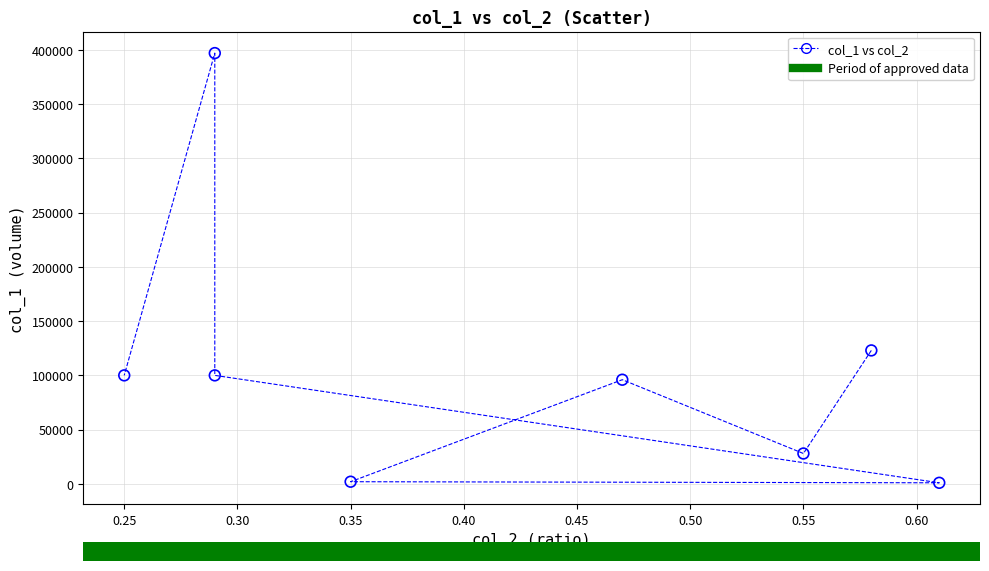

What Y value in the scatter plot is closest to 199000?

123000